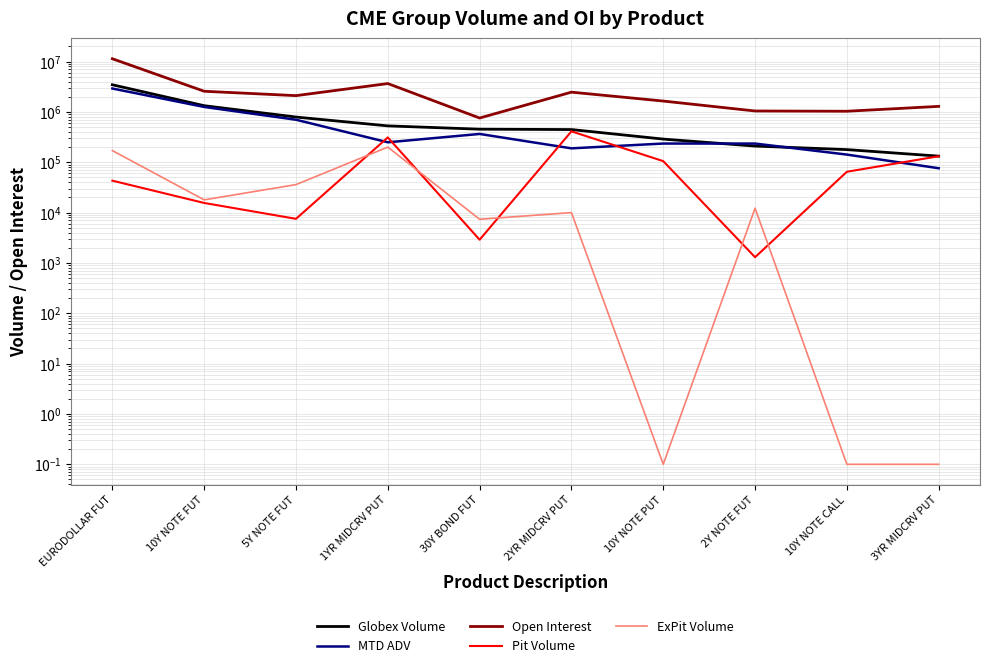

Rank the categories by Pit Volume value from lowest to highest.

2Y NOTE FUT, 30Y BOND FUT, 5Y NOTE FUT, 10Y NOTE FUT, EURODOLLAR FUT, 10Y NOTE CALL, 10Y NOTE PUT, 3YR MIDCRV PUT, 1YR MIDCRV PUT, 2YR MIDCRV PUT